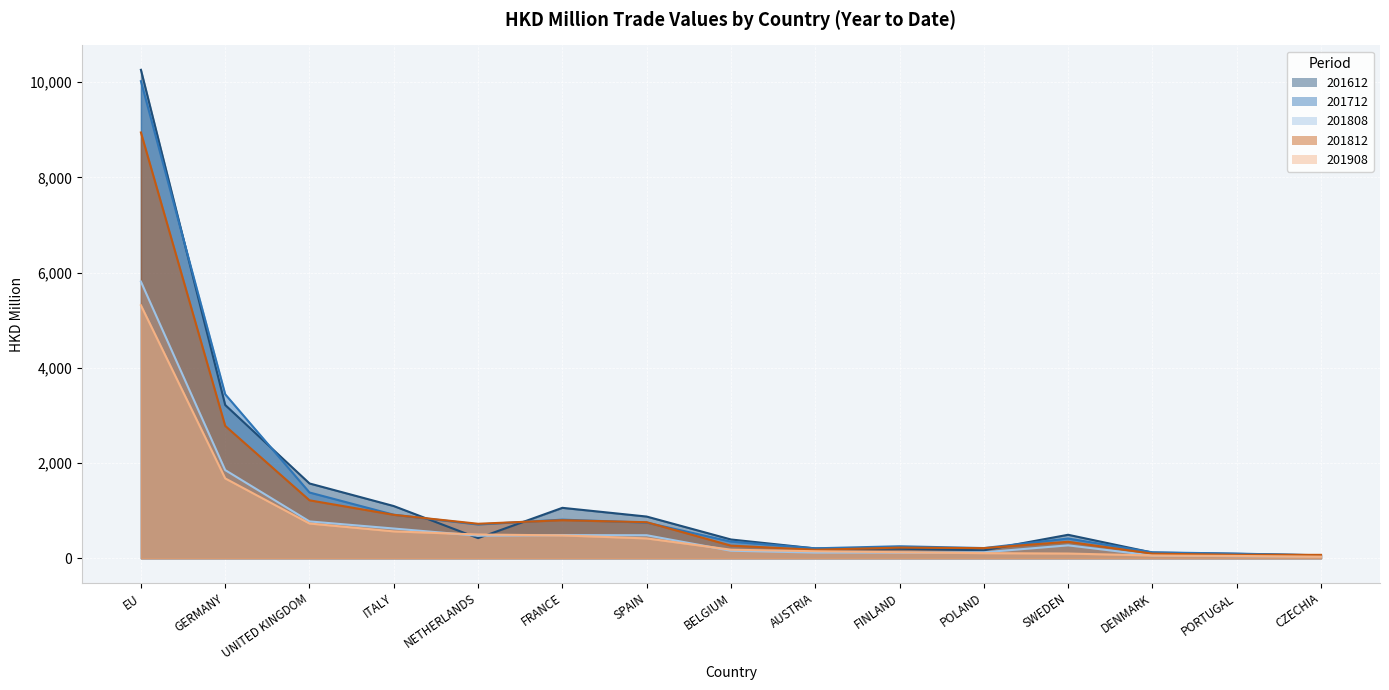

Which series has the widest spread of values?

201612